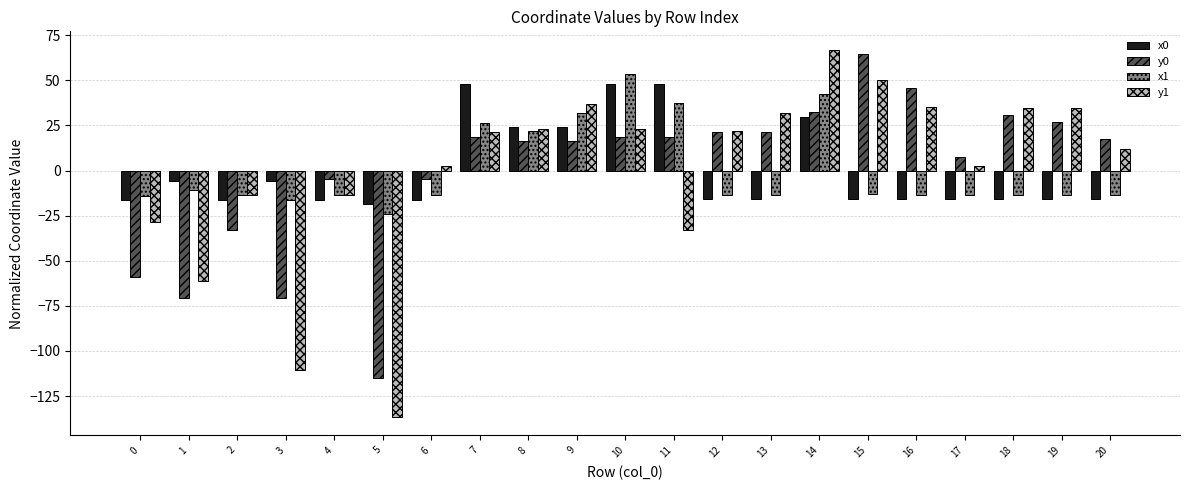

How many series are shown in this chart?

4